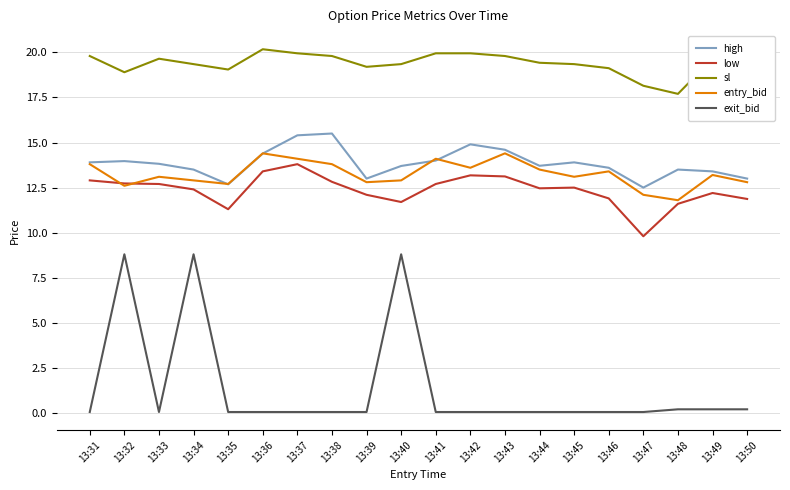

Is this an area chart (filled region under the line)?

No